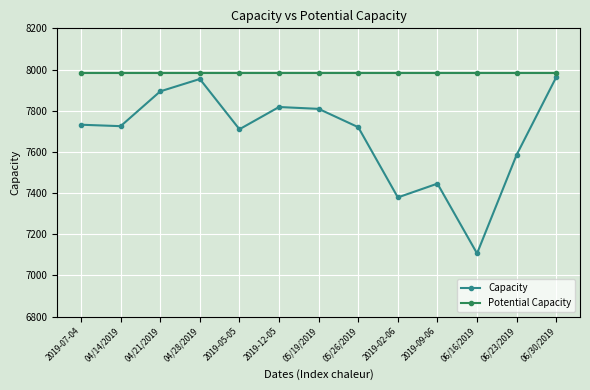

What is the minimum value for Capacity?

7107